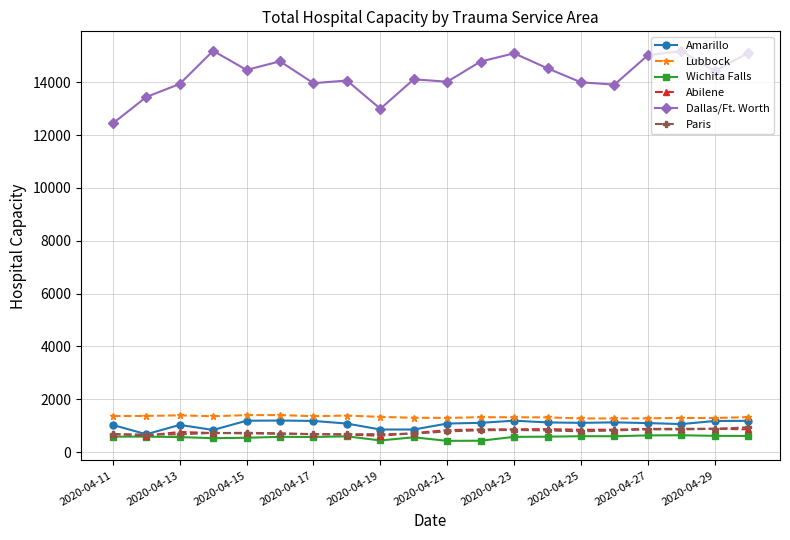

True or false: Amarillo and Dallas/Ft. Worth intersect in this chart.

False